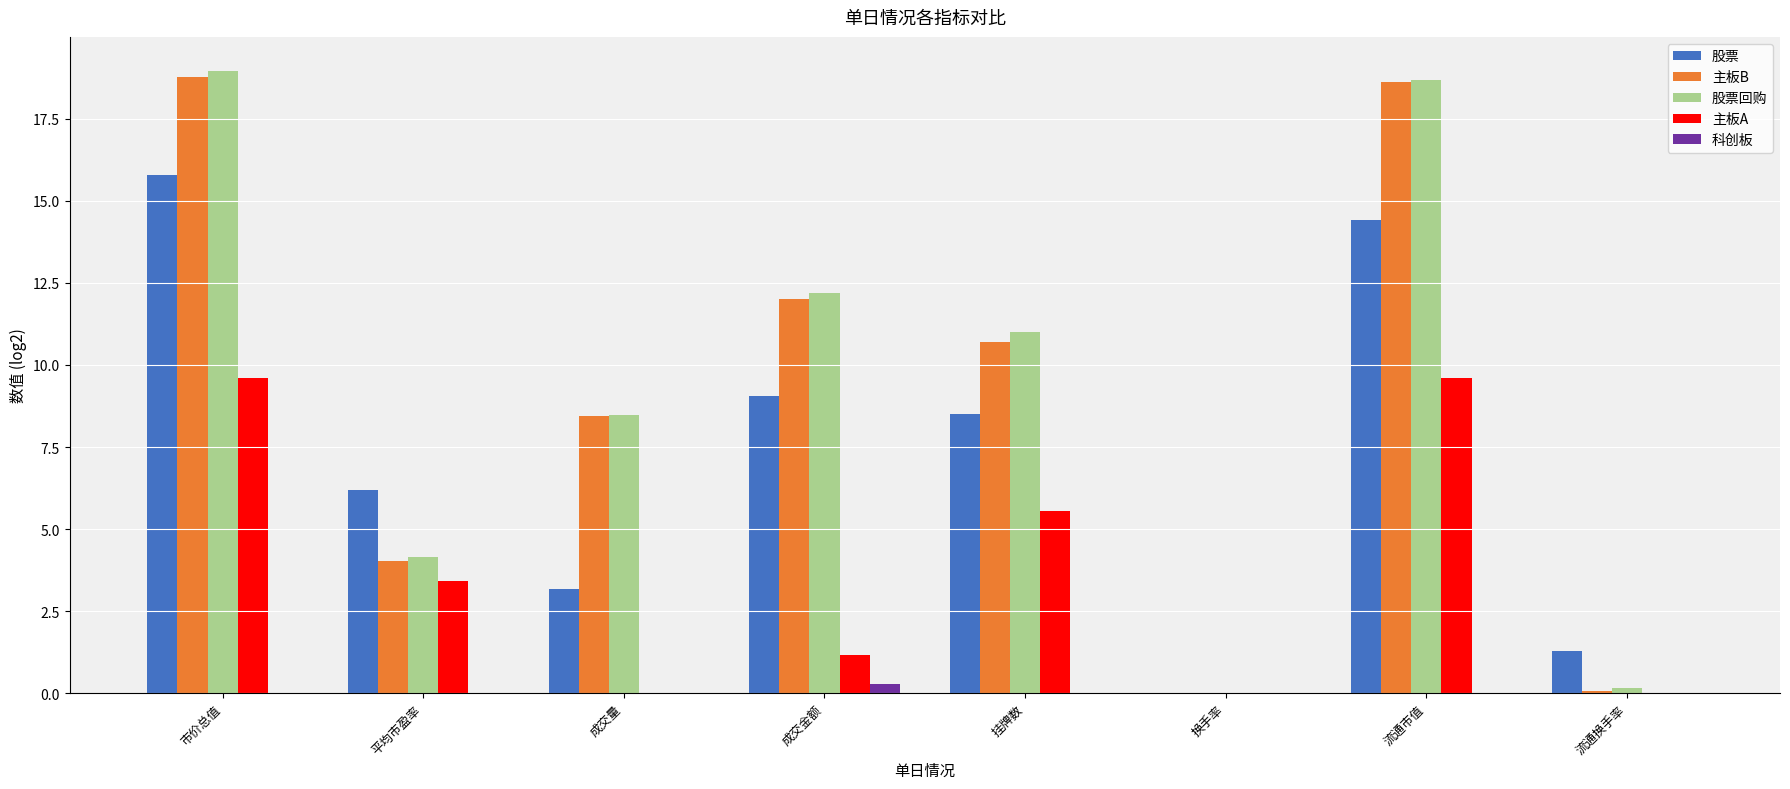

How many bars are there in total?

40